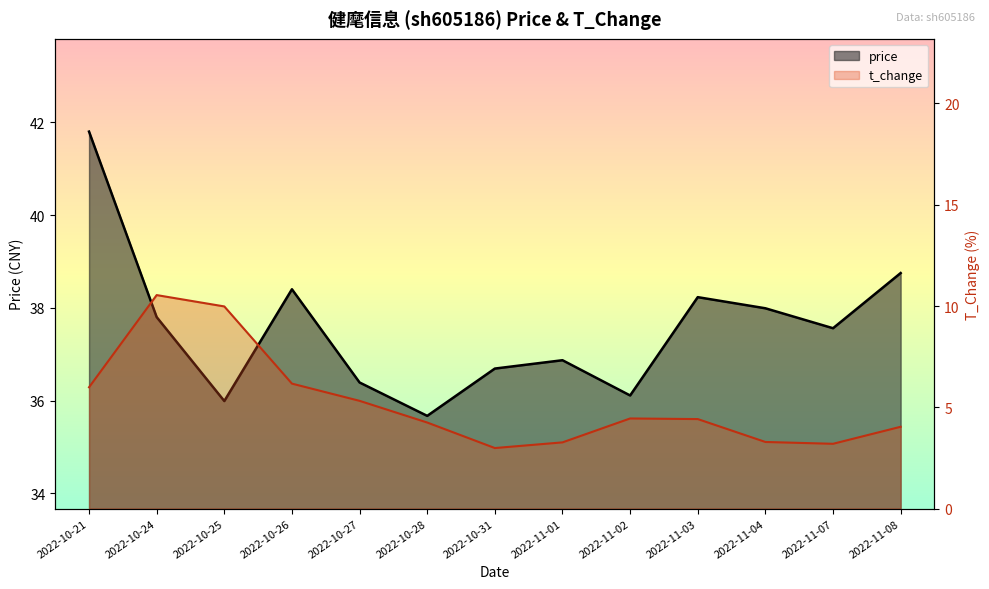

Reading left to right, extract all data points from this chart.

price: 2022-10-21=41.8	2022-10-24=37.8	2022-10-25=36.0	2022-10-26=38.4	2022-10-27=36.4	2022-10-28=35.7	2022-10-31=36.7	2022-11-01=36.9	2022-11-02=36.1	2022-11-03=38.2	2022-11-04=38.0	2022-11-07=37.6	2022-11-08=38.8
t_change: 2022-10-21=6.0	2022-10-24=10.5	2022-10-25=10.0	2022-10-26=6.2	2022-10-27=5.3	2022-10-28=4.2	2022-10-31=3.0	2022-11-01=3.3	2022-11-02=4.5	2022-11-03=4.4	2022-11-04=3.3	2022-11-07=3.2	2022-11-08=4.0